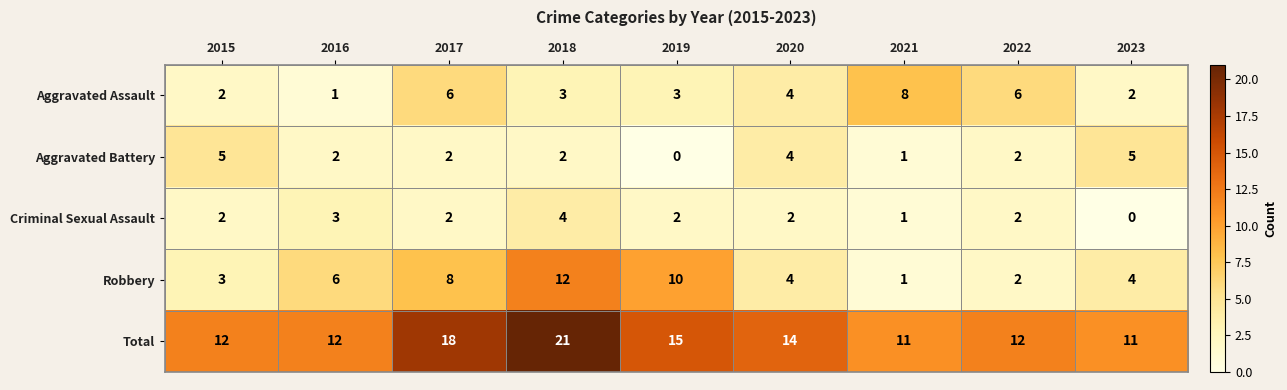

Is it true that Robbery equals 1 at 2021?

True